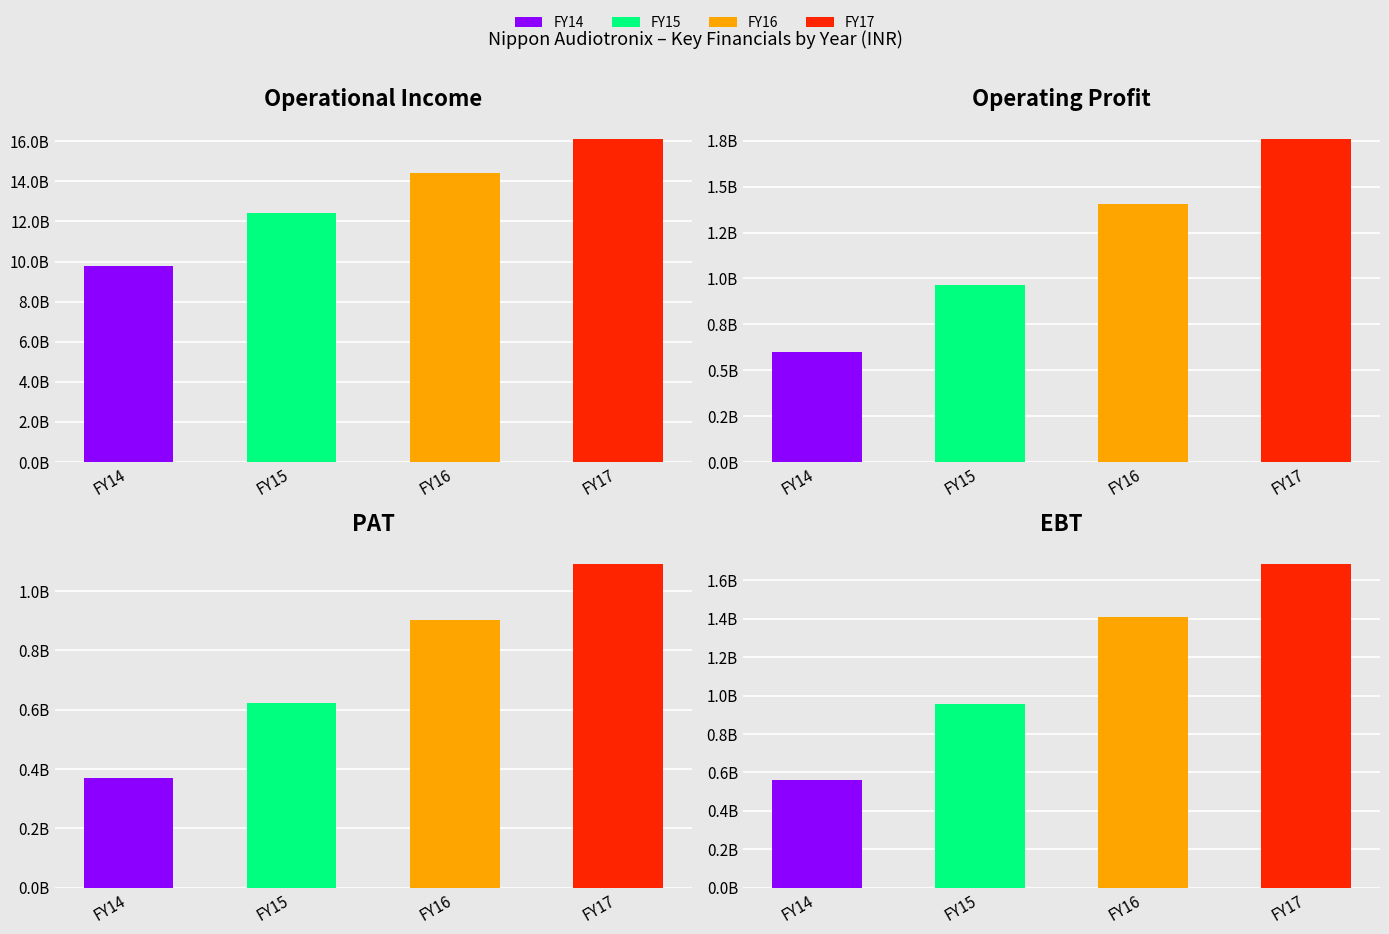

Which series has the widest spread of values?

FY17